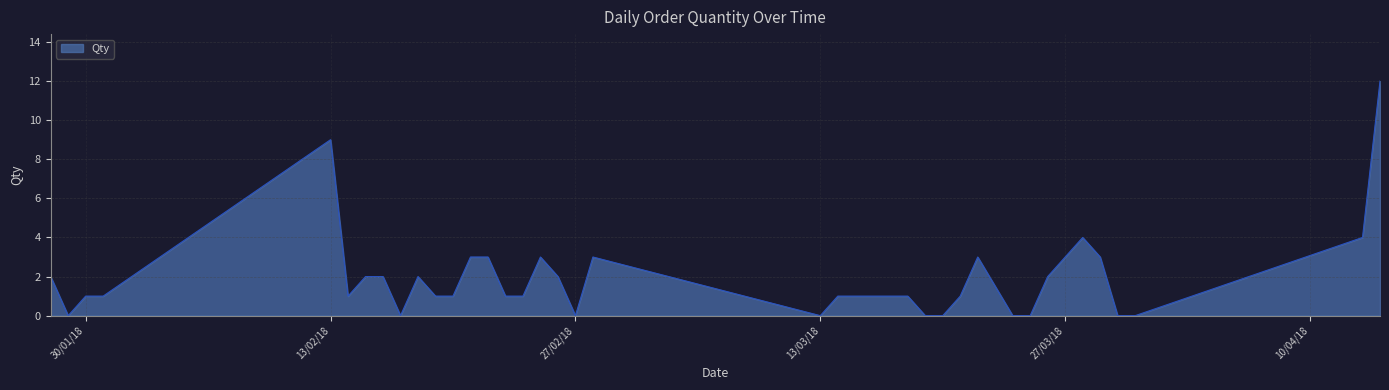

What is the maximum value shown in the chart?

12